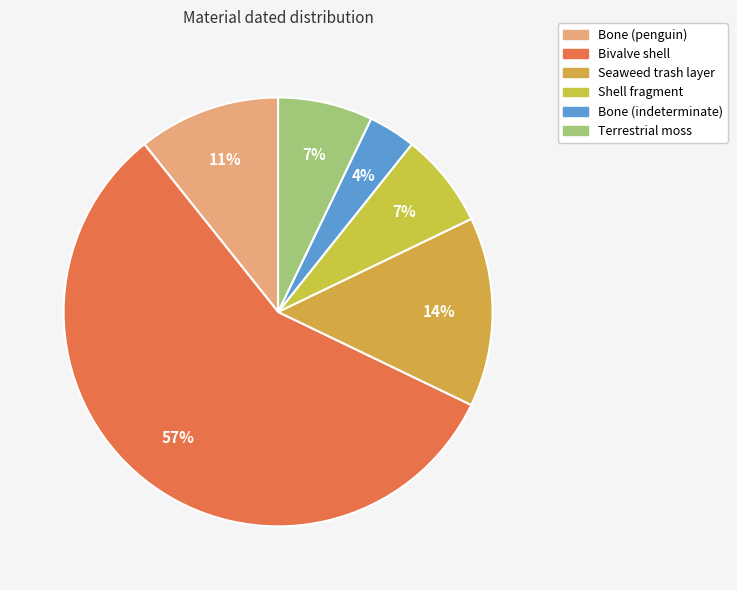

To the nearest percent, what percentage of the pie is Bone (indeterminate)?

4%